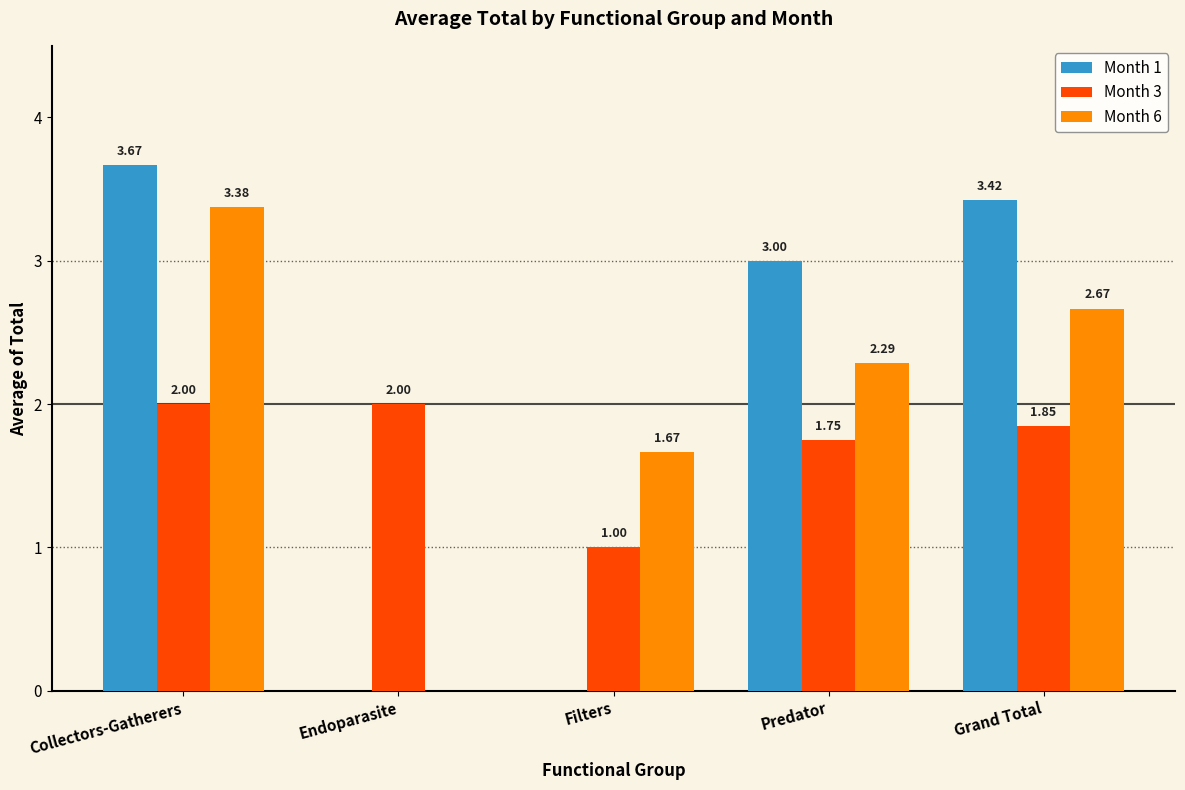

Which series has the largest total across all categories?

Month 1